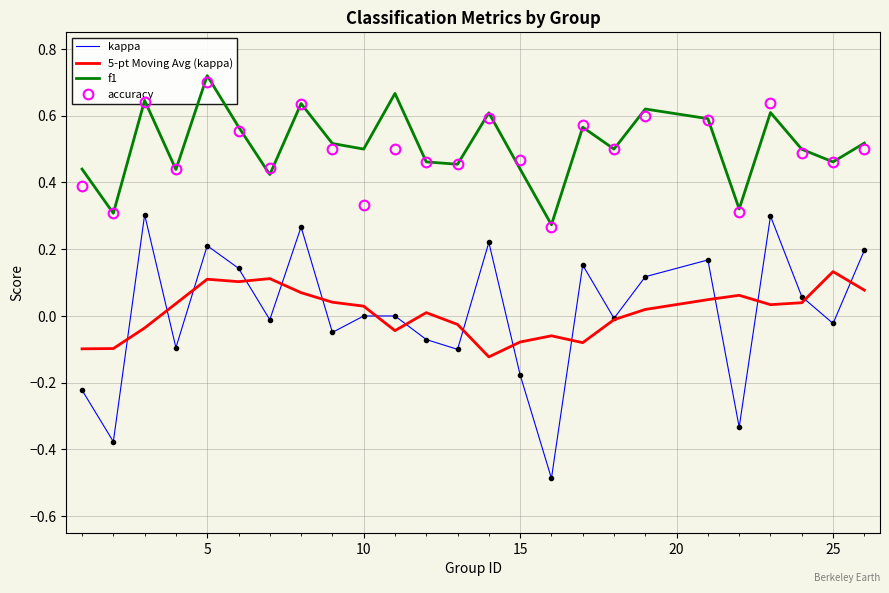

The kappa series shows 0.5 at 10. True or false?

False